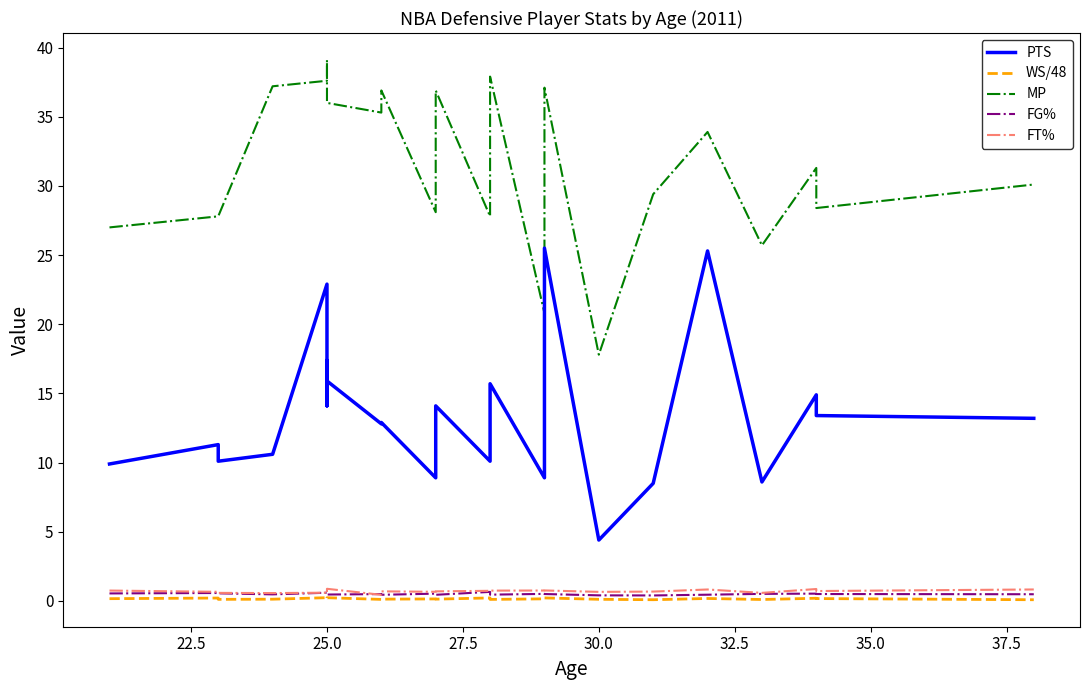

True or false: PTS and FT% cross at least once.

False